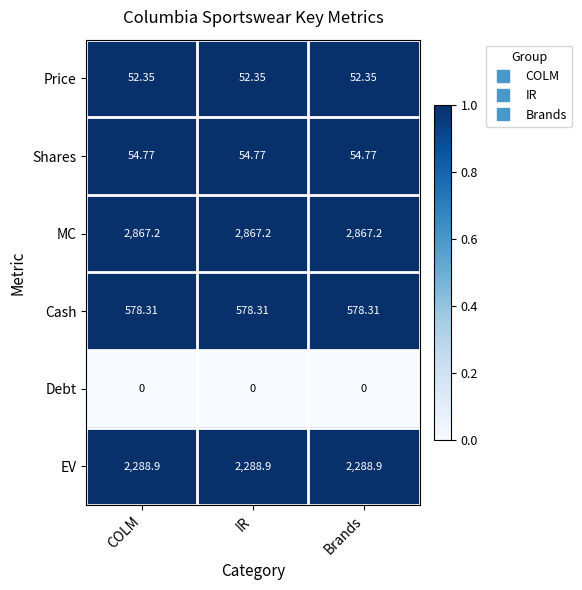

Which series has the largest total across all categories?

MC